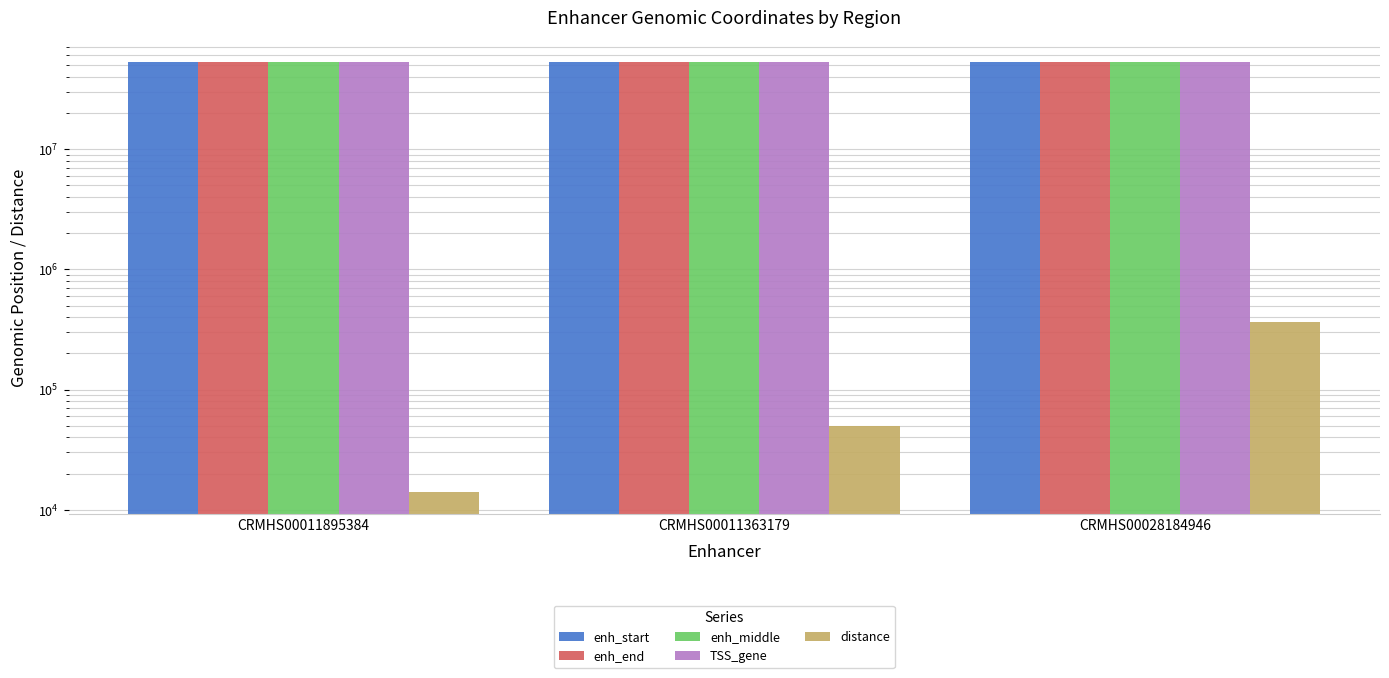

Which series has the largest total across all categories?

enh_end